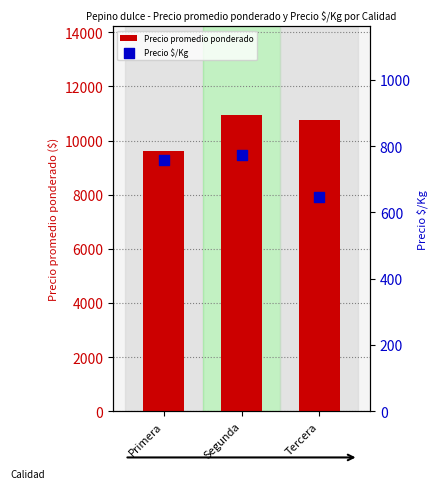

Which series has the largest total across all categories?

Precio promedio ponderado